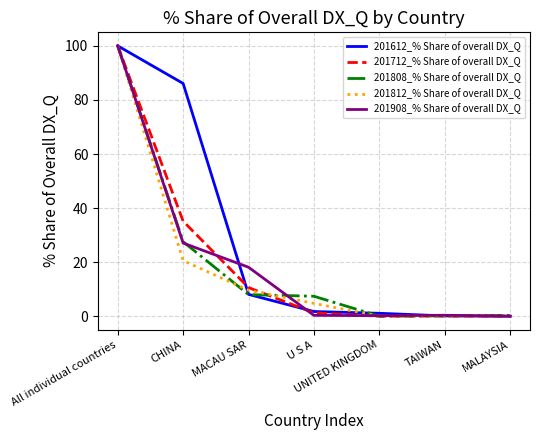

The value of 201908_% Share of overall DX_Q at All individual countries is 60.4. True or false?

False